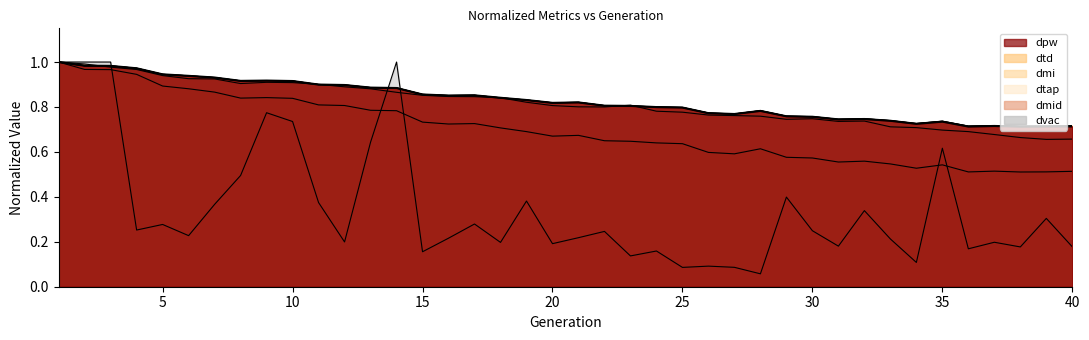

Does the chart have visible grid lines?

No